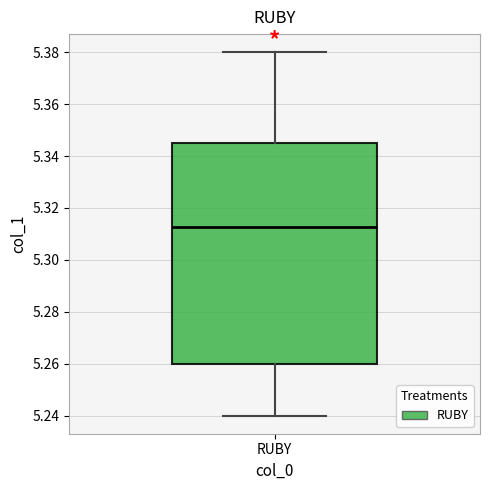

Where is the lower edge of the box for RUBY on the y-axis? The values are not printed on the chart, so give them approximately, as read against the axis.

5.260